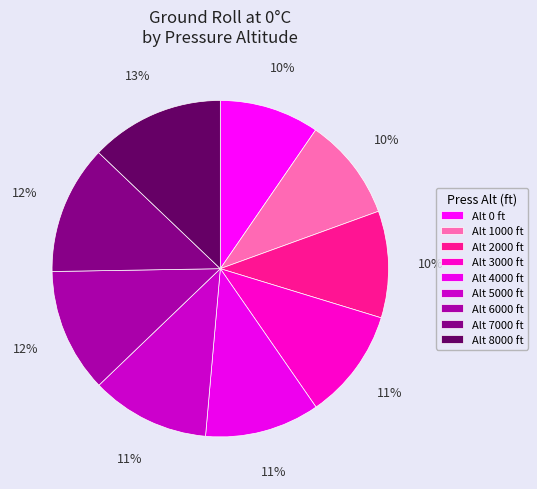

How many slices are in this pie chart?

9